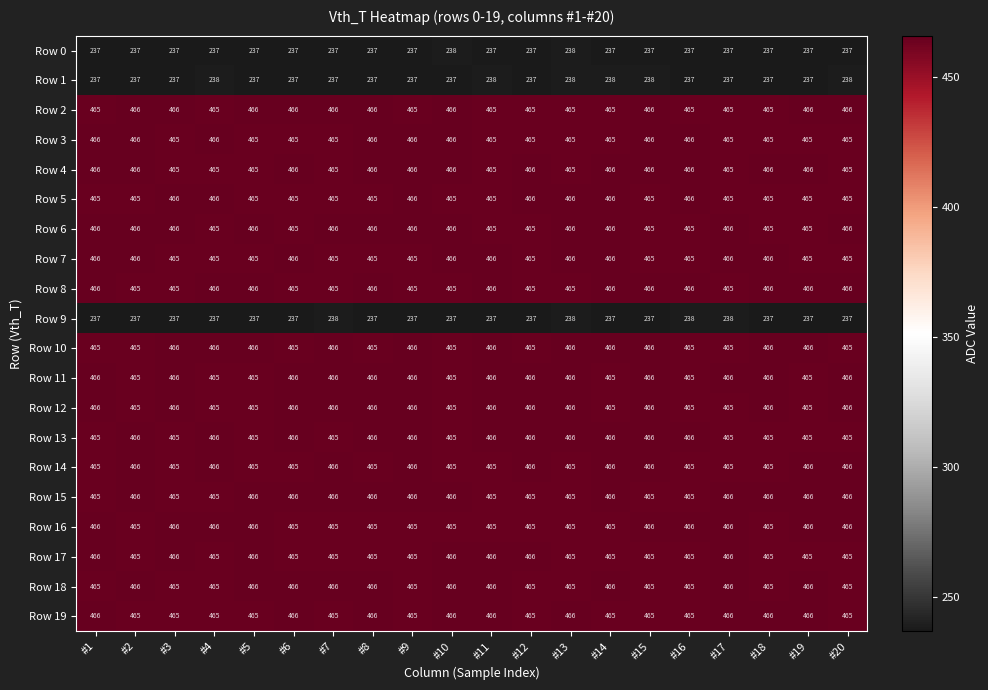

What is the spread (max minus min) of values at #2?

229